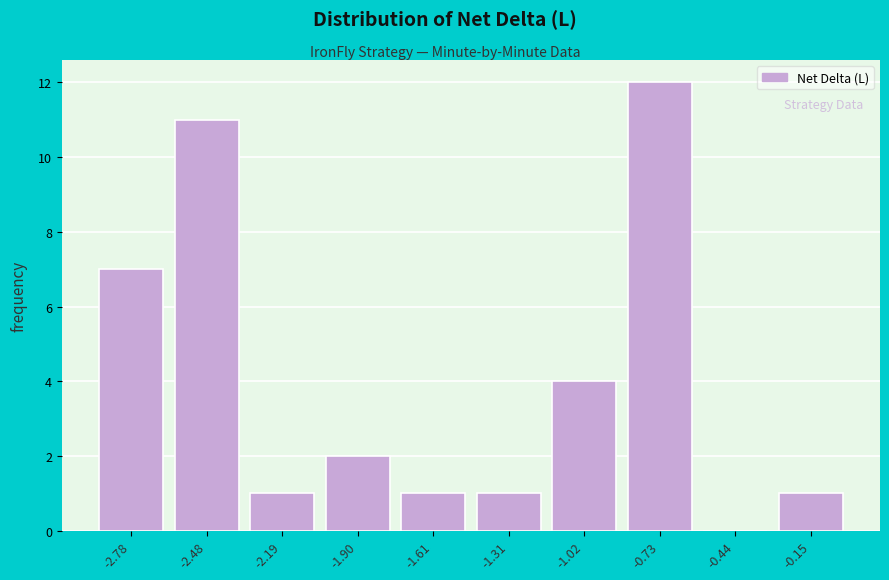

What is the height of the bar covering -1.15 to -0.90 on the x-axis? Neither the bar edges nor the heights are printed on the chart, so give them approximately, as read against the axes.

4